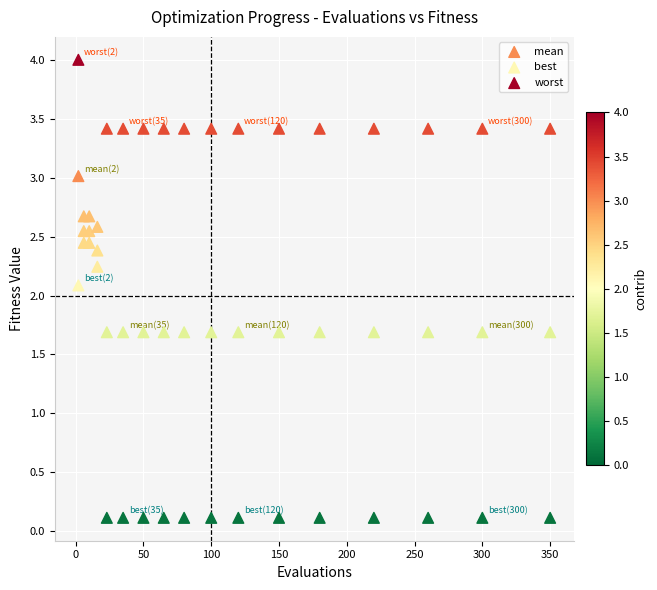

Across all data points, what is the range of X values (max minus min)?

348.0